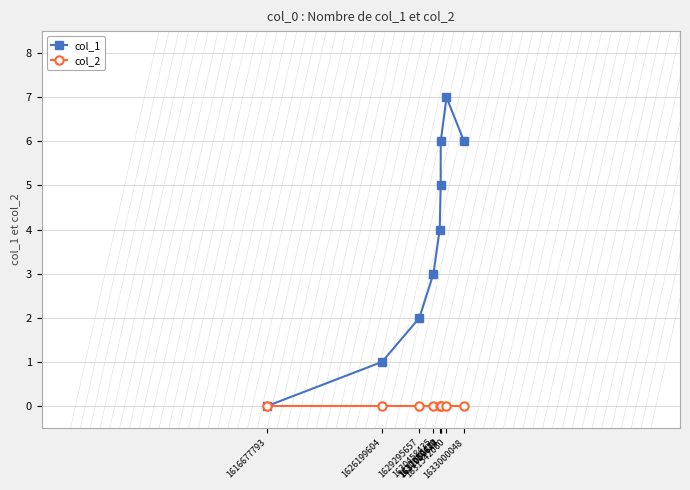

What are all the series names shown in the legend?

col_1, col_2